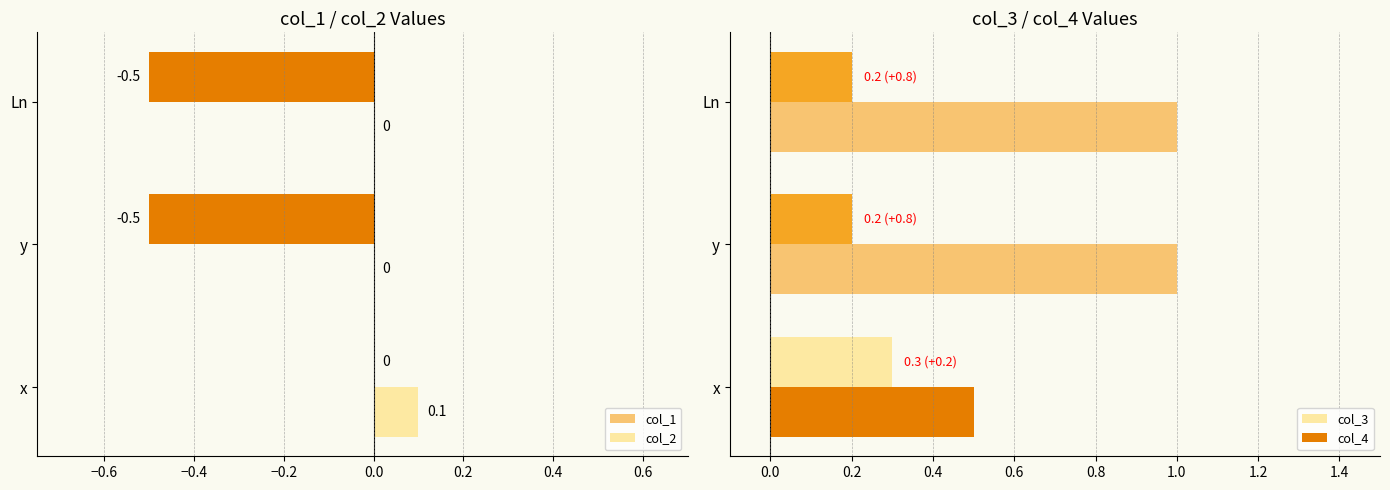

Is it true that col_4 equals 1.0 at Ln?

True